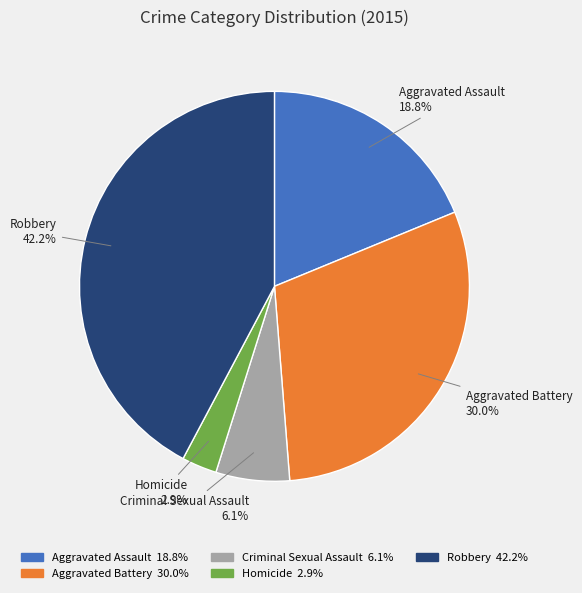

To the nearest percent, what is the combined percentage of Homicide and Aggravated Assault?

22%